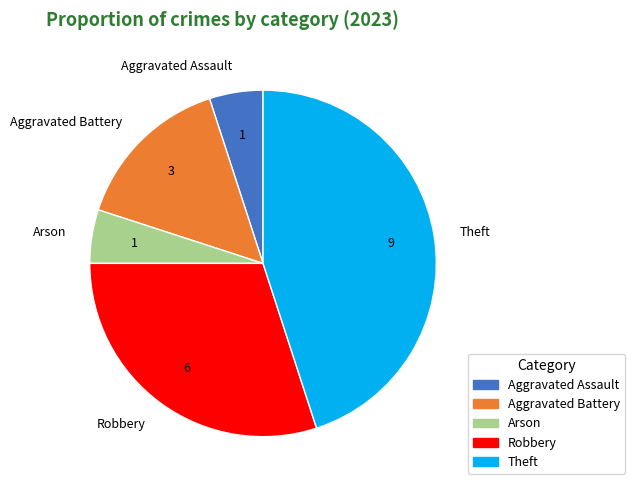

How many slices are in this pie chart?

5